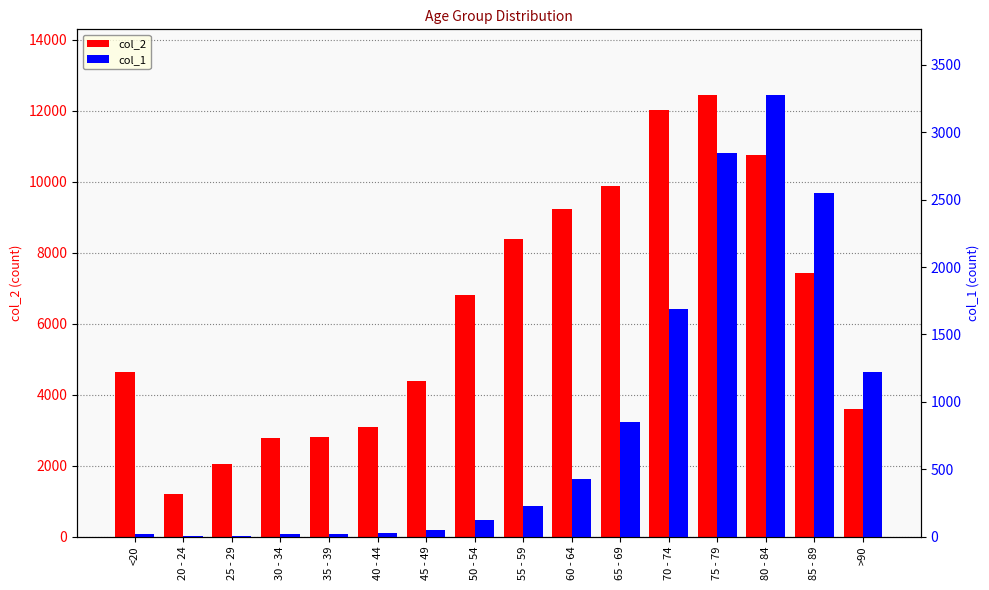

Which has a higher value, >90 or 40 - 44?

>90